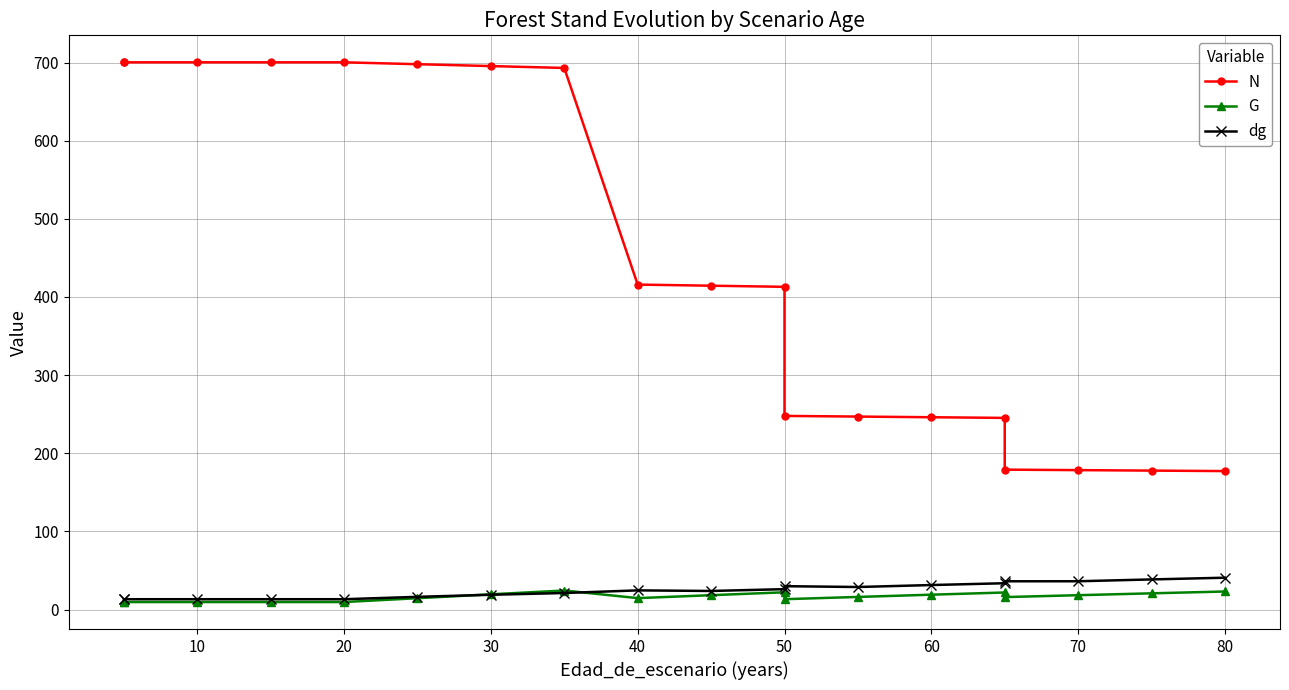

The value of dg at 40 is 9.8. True or false?

False